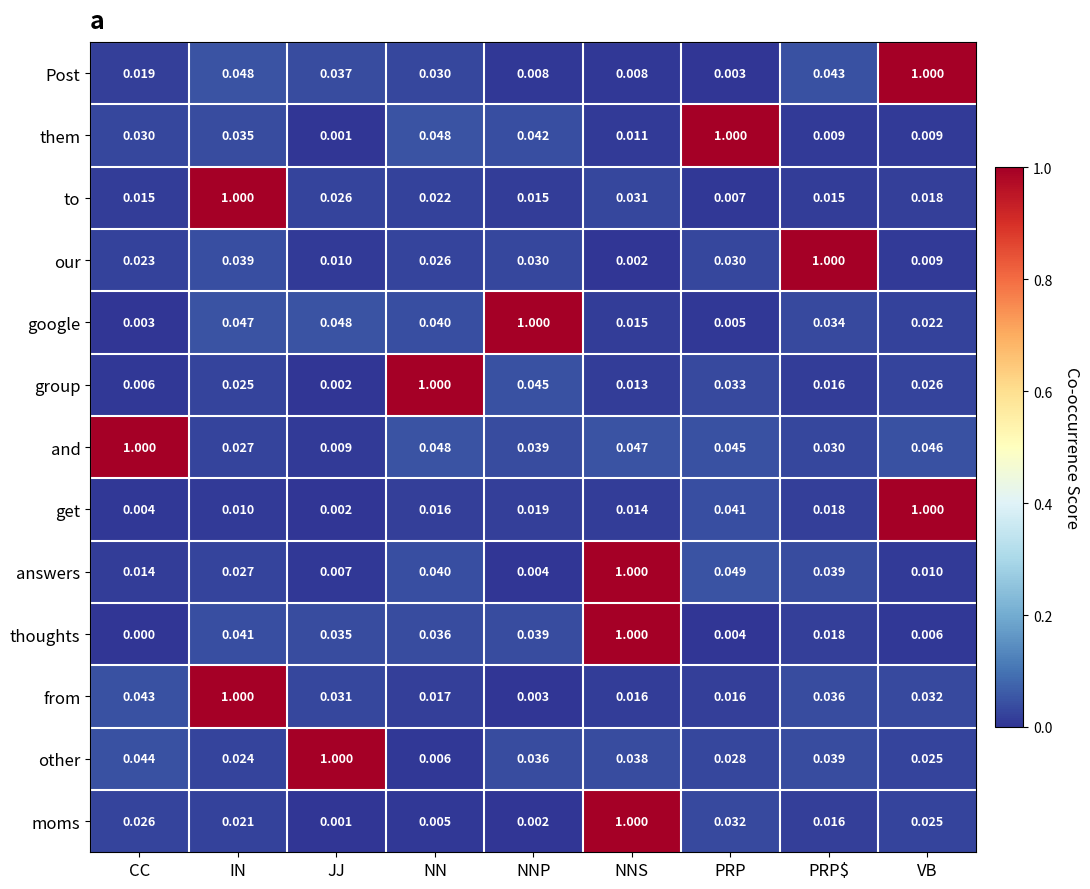

Where is other nearest to the value 0?

NN